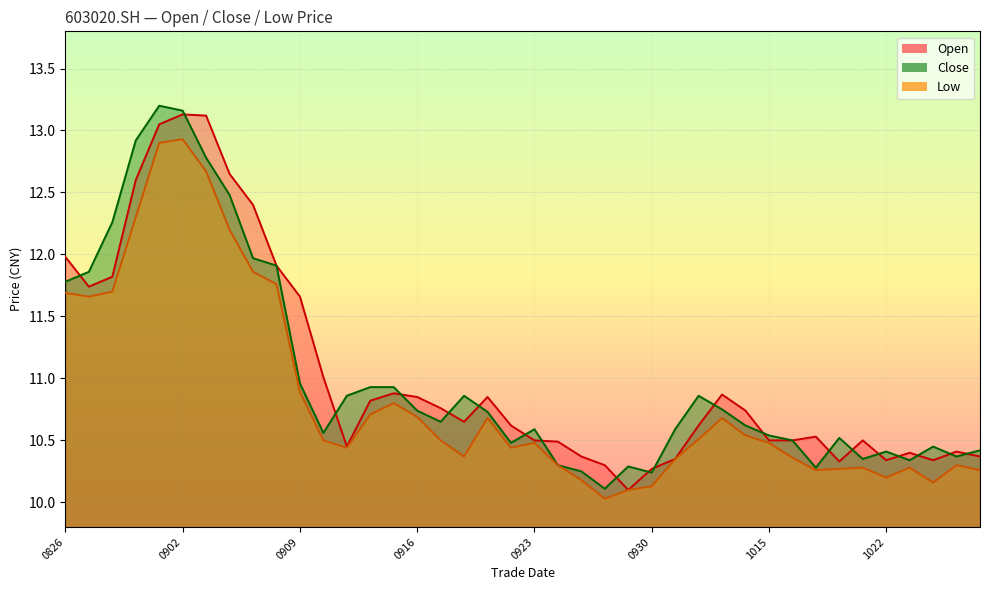

True or false: low and close intersect in this chart.

False